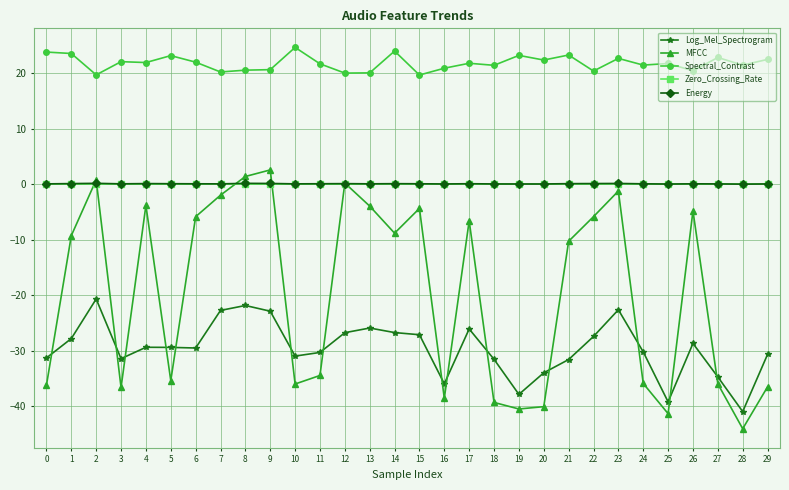

True or false: Energy has a value of 0.1 at 10.

True